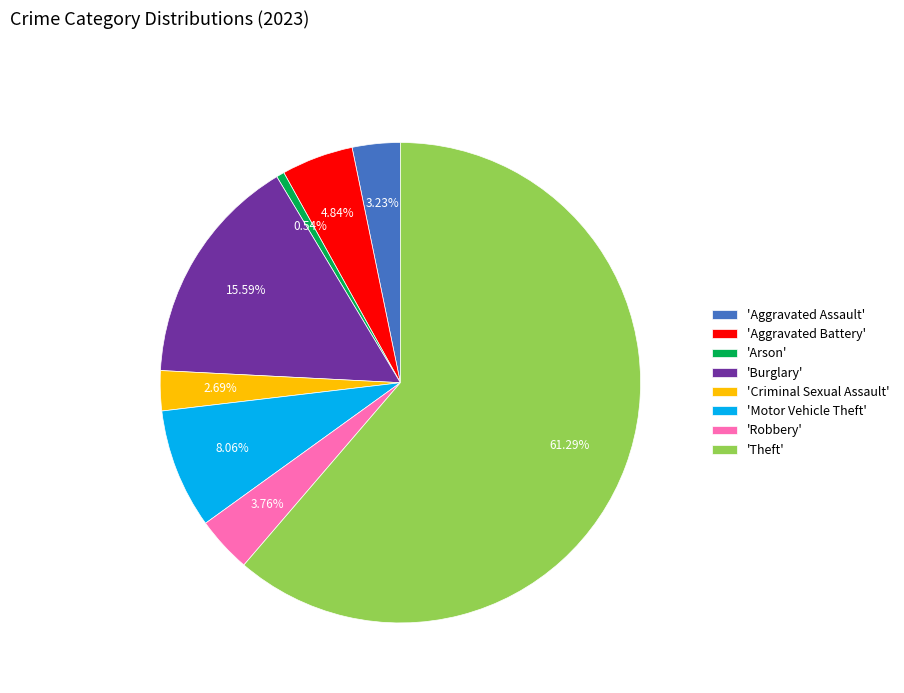

How many segments does this pie chart have?

8